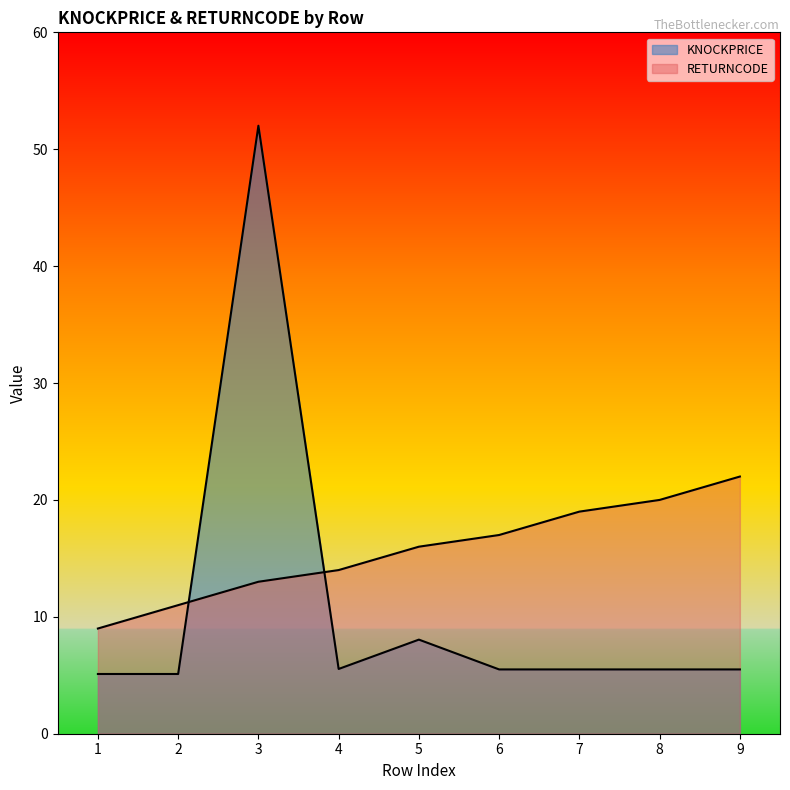

What is the maximum value for KNOCKPRICE?

52.0